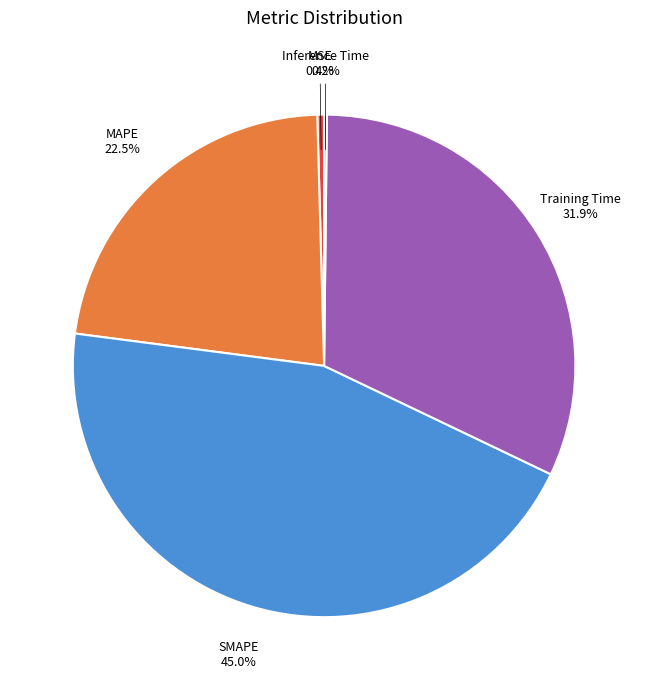

Is there any slice that represents more than half of the pie?

No